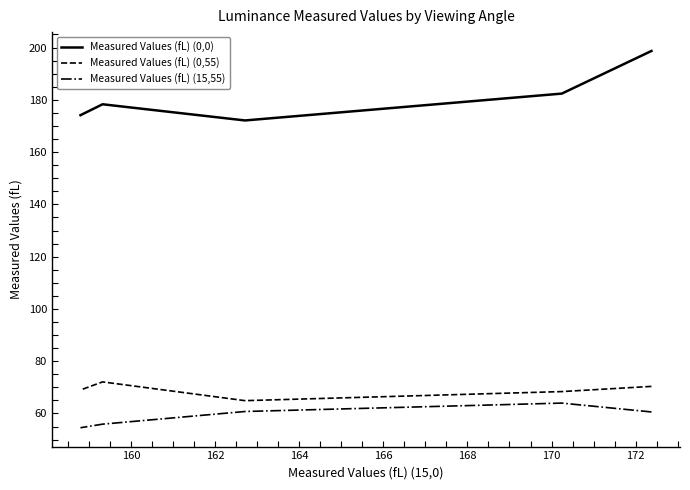

What is the sum of all Measured Values (fL) (15,55) values?

295.8